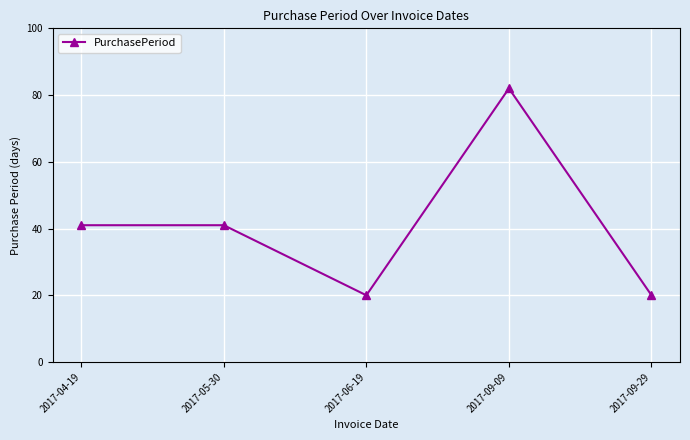

How many points are lower than both their immediate neighbors (excluding endpoints)?

1